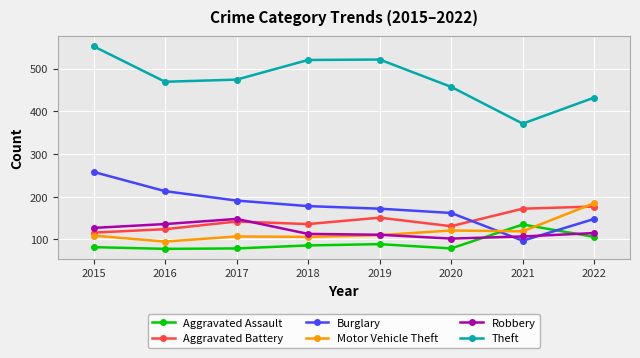

The value of Aggravated Assault at 2016 is 78. True or false?

True